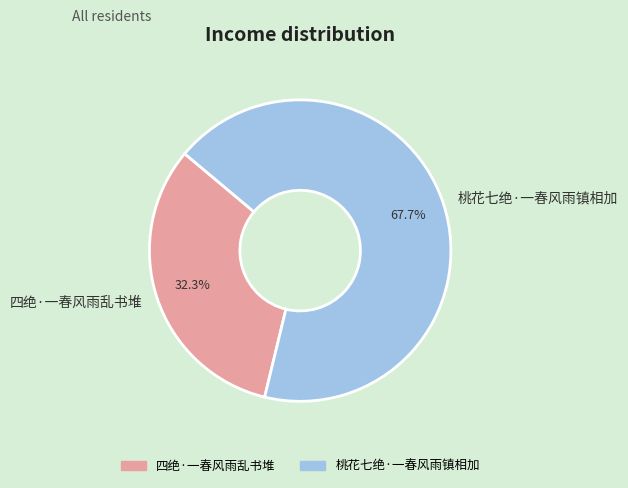

What percentage is the 桃花七绝·一春风雨镇相加 slice, to the nearest percent?

68%